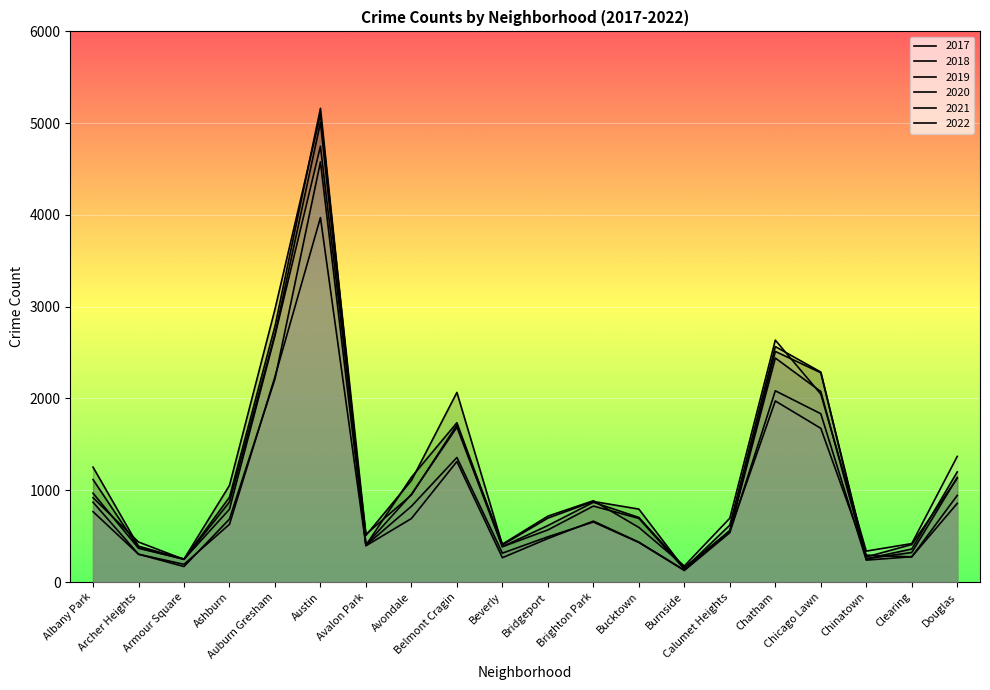

Reading right to left, what are all the values shown in this chart?

2017: 1200	360	253	2288	2566	620	145	795	878	697	404	2066	1107	509	5095	2973	1053	251	391	1252
2019: 1140	322	253	2076	2441	561	142	694	828	568	385	1687	957	405	5008	2700	872	249	368	968
2021: 944	274	293	1675	1973	559	130	435	664	474	265	1313	692	395	3971	2237	629	193	303	767
2020: 857	276	239	1834	2084	538	126	431	654	493	315	1357	826	400	4578	2213	686	169	303	870
2022: 1369	419	337	2048	2636	696	175	595	886	718	413	1712	949	520	4748	2685	793	247	436	918
2018: 1131	409	273	2281	2513	554	160	704	869	616	386	1736	1142	401	5162	2787	924	248	374	1117